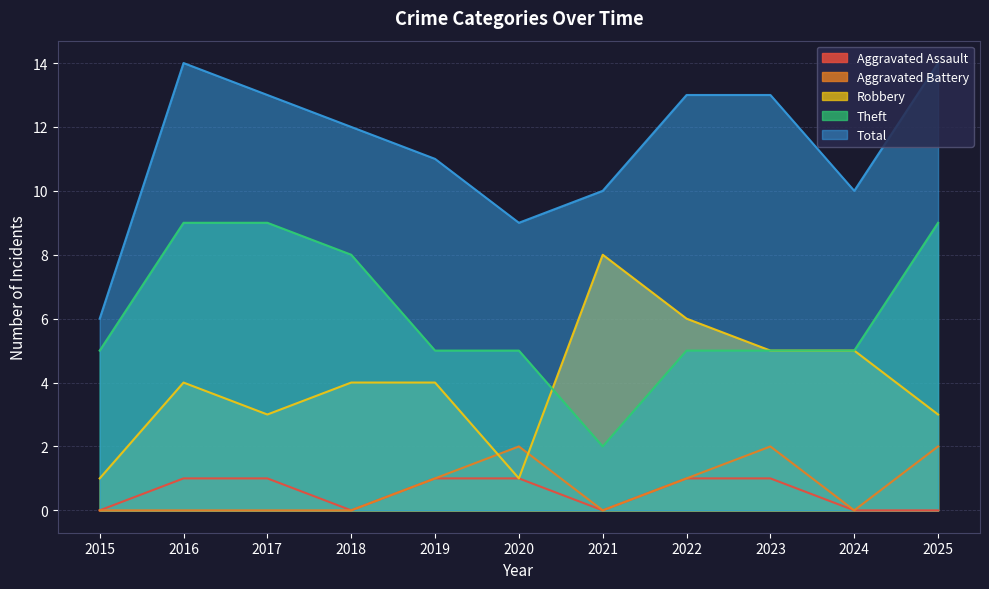

How many intersections are there between Robbery and Aggravated Battery?

2